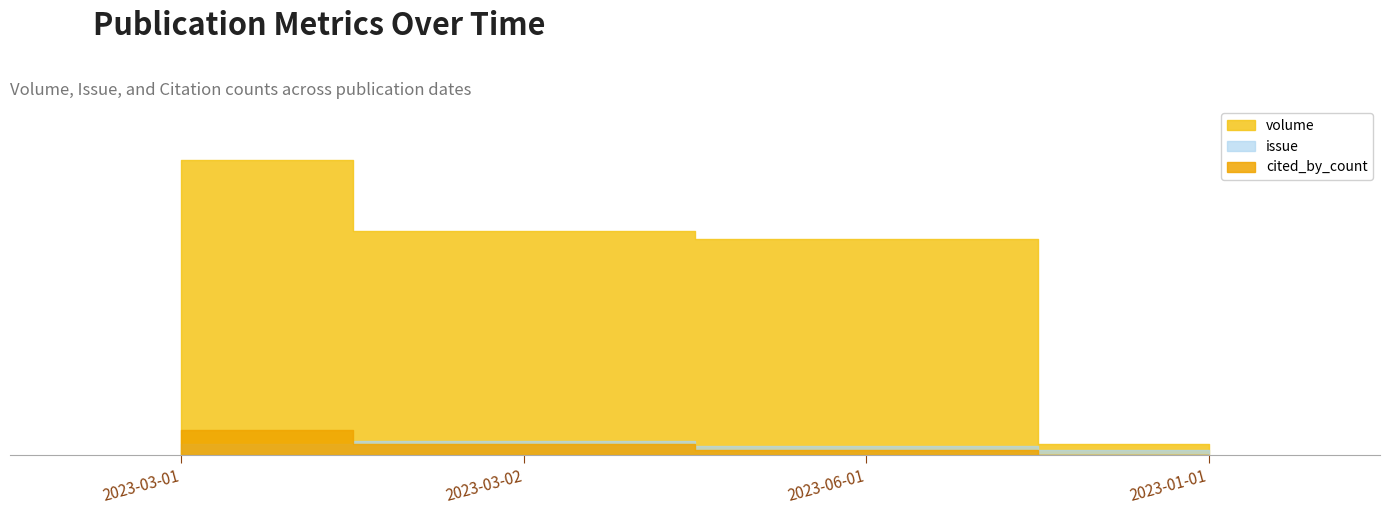

True or false: issue has more than 2 interior local peaks.

False